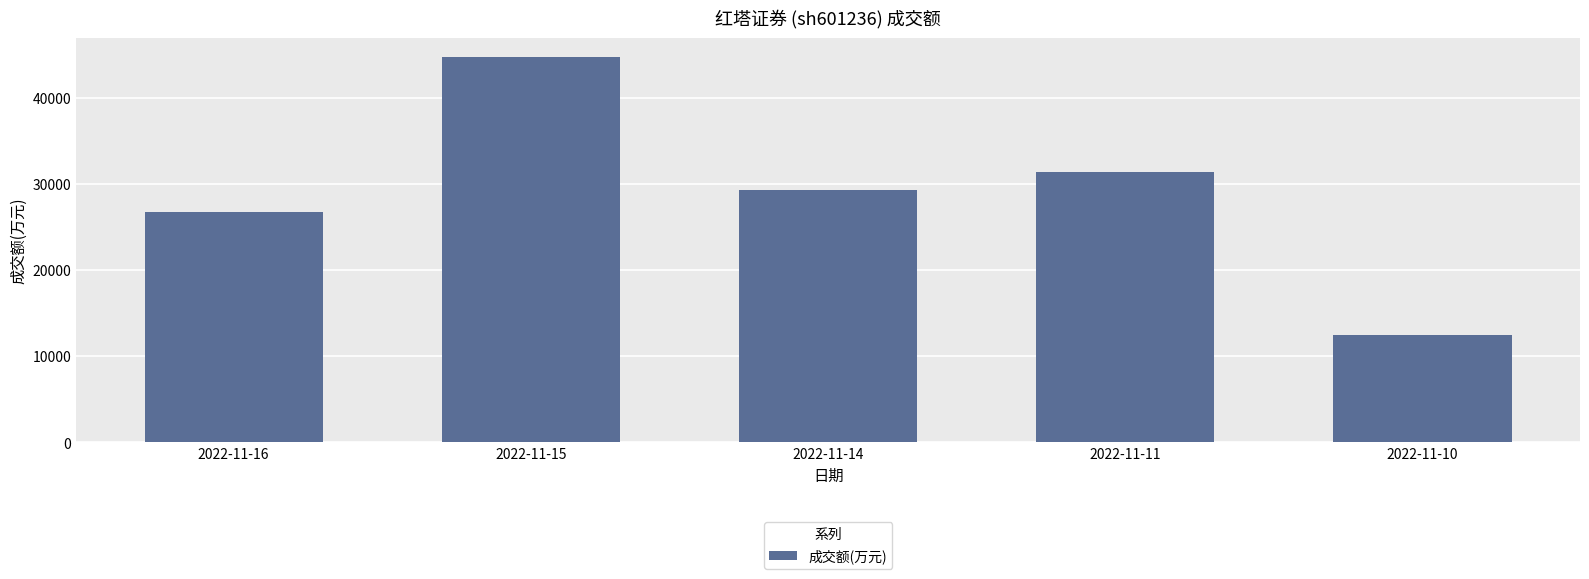

List the labels in order of value, smallest first.

2022-11-10, 2022-11-16, 2022-11-14, 2022-11-11, 2022-11-15